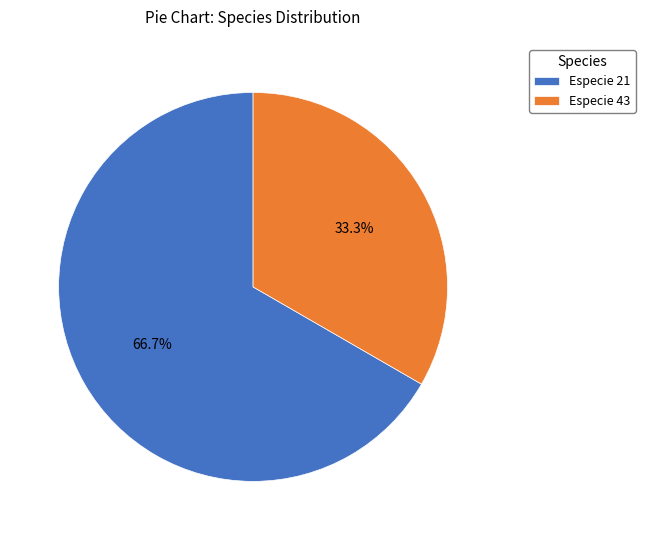

What percentage do Especie 21 and Especie 43 together represent?

100.0%